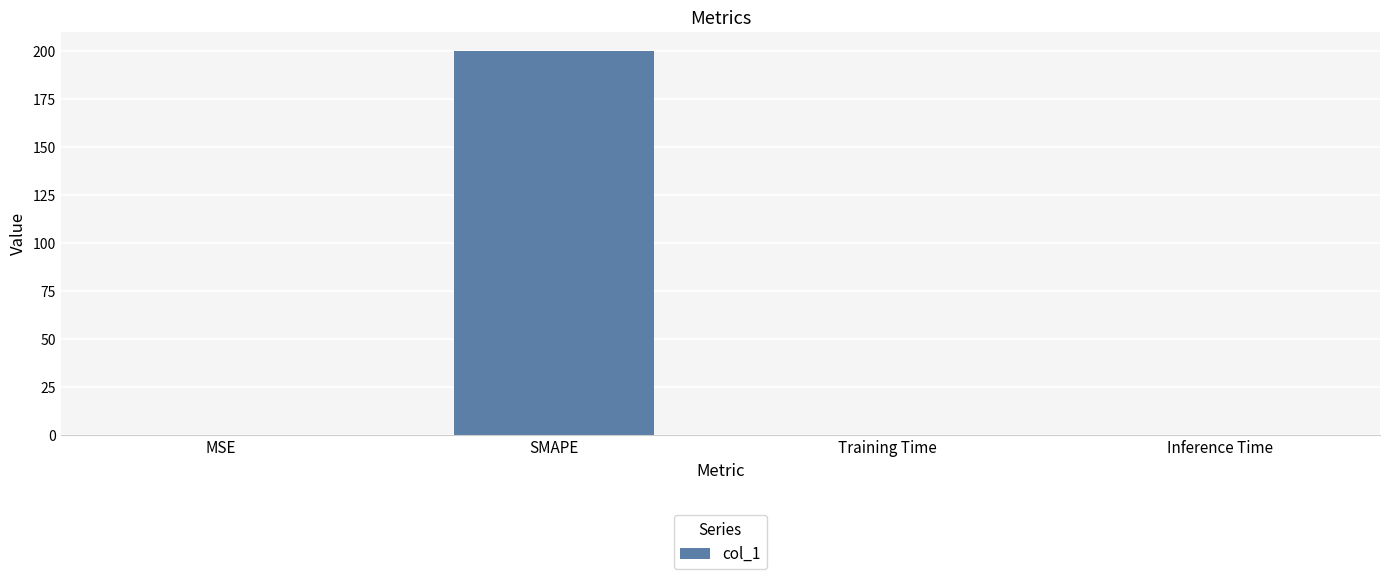

What is the difference between the values at MSE and Training Time?

0.1